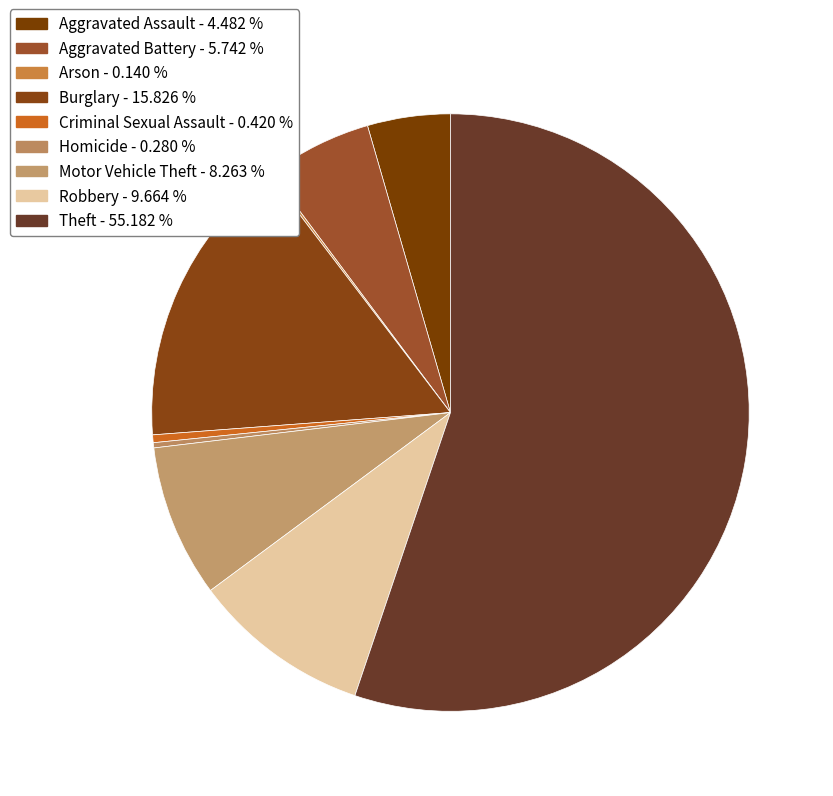

Between Homicide and Theft, which is larger?

Theft